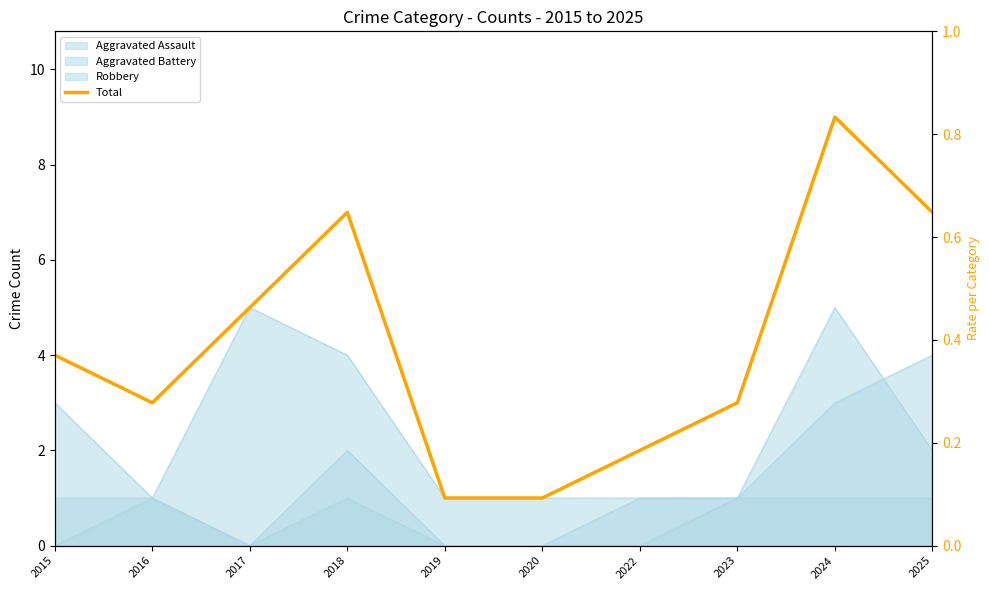

Rank the categories by value from highest to lowest.

2024, 2018, 2025, 2017, 2015, 2016, 2023, 2022, 2019, 2020